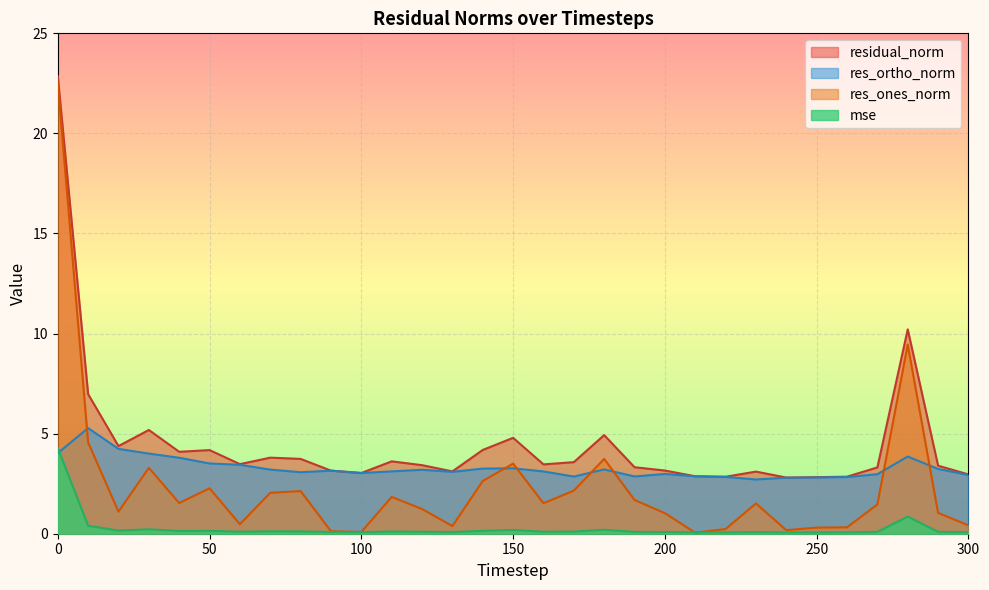

What is the average value of the residual_norm series?

4.5